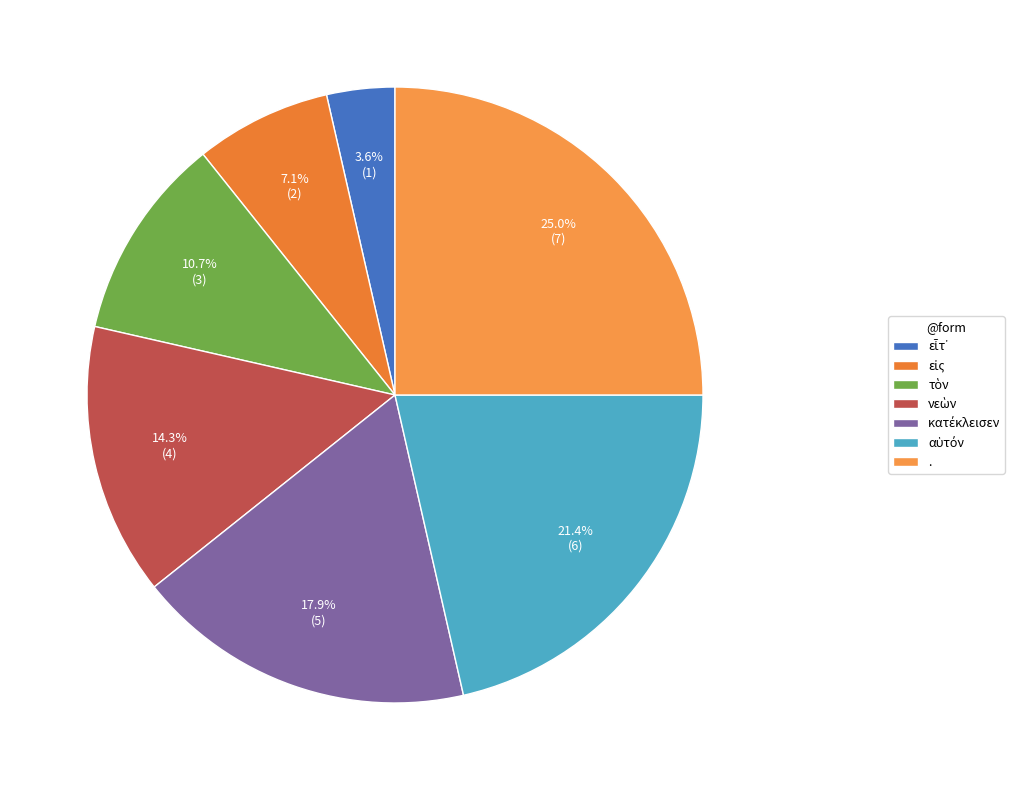

Which category has the biggest portion of the pie?

.